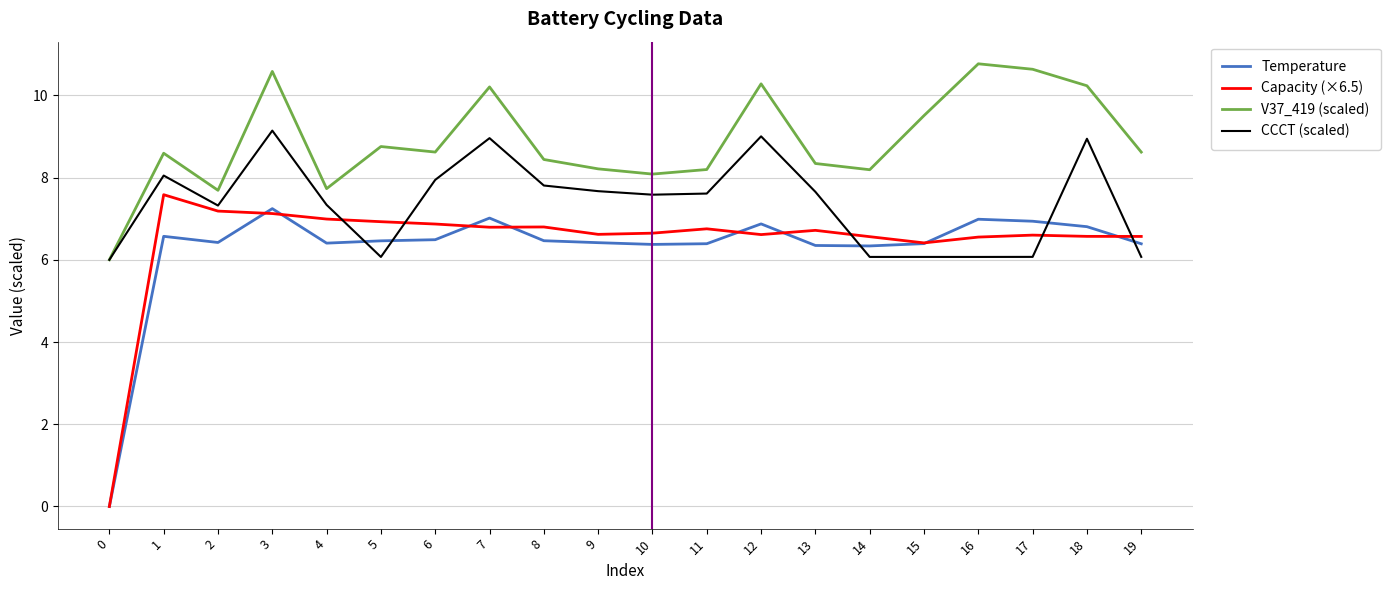

How many values in Capacity (×6.5) are above zero?

19